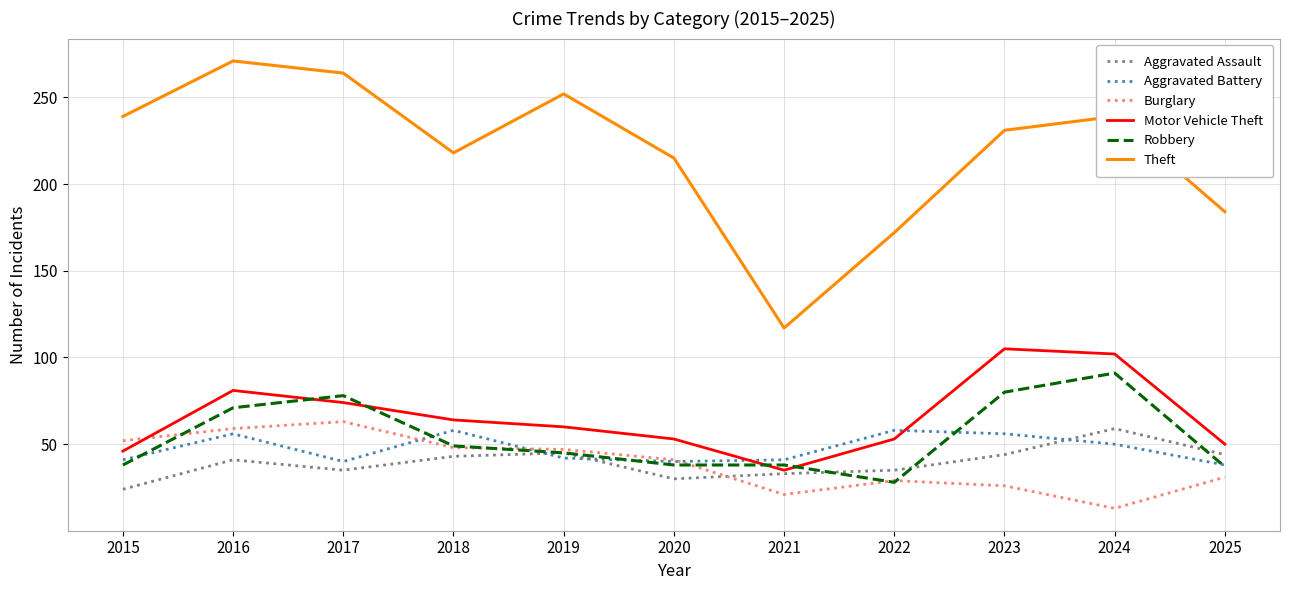

What are all the series names shown in the legend?

Aggravated Assault, Aggravated Battery, Burglary, Motor Vehicle Theft, Robbery, Theft